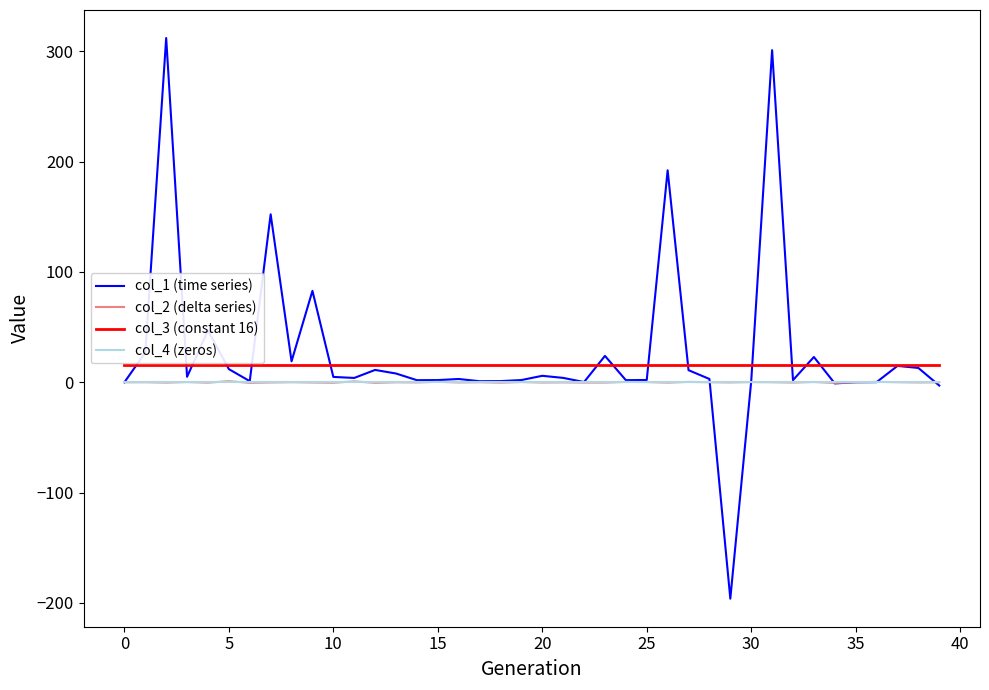

What is the maximum value for col_3 (constant 16)?

16.0